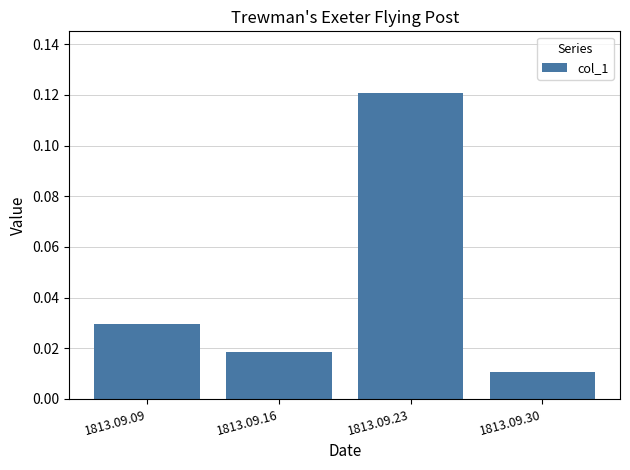

What is the sum of all values?

0.2